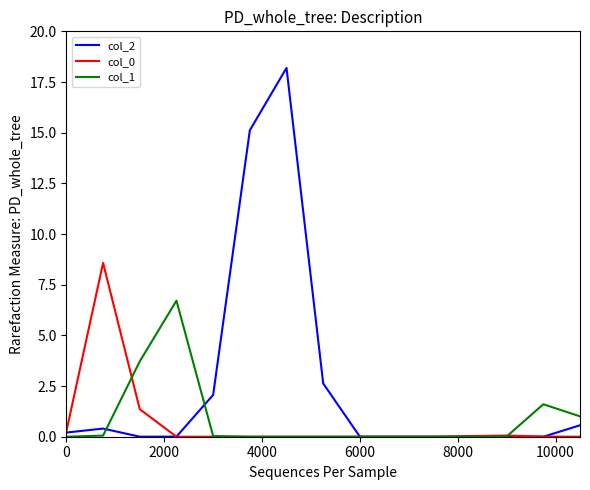

Which series has the largest range (max minus min)?

col_2